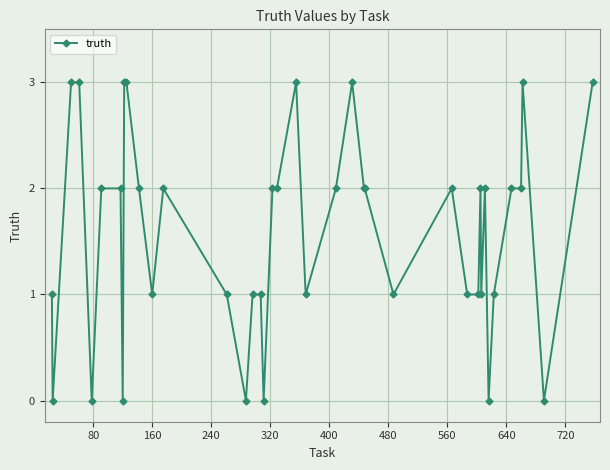

True or false: the data has more than 1 interior local peaks.

True